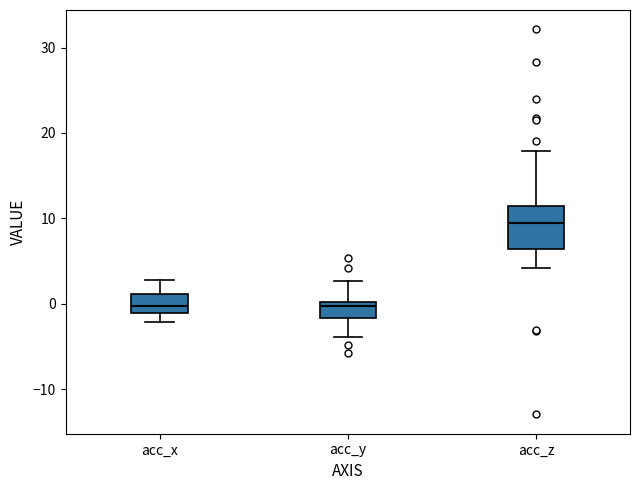

Reading left to right, transcribe this box plot: for each box, give where its median line is, the range the box spans, and where its two whiskers end, as read against the y-axis. The values are not printed on the chart, so give them approximately, as read against the axis.

acc_x: median 0, box -1 to 1, whiskers -2 to 3
acc_y: median 0 (just below the box's upper edge), box -2 to 0, whiskers -4 to 3
acc_z: median 10, box 6 to 11, whiskers 4 to 18